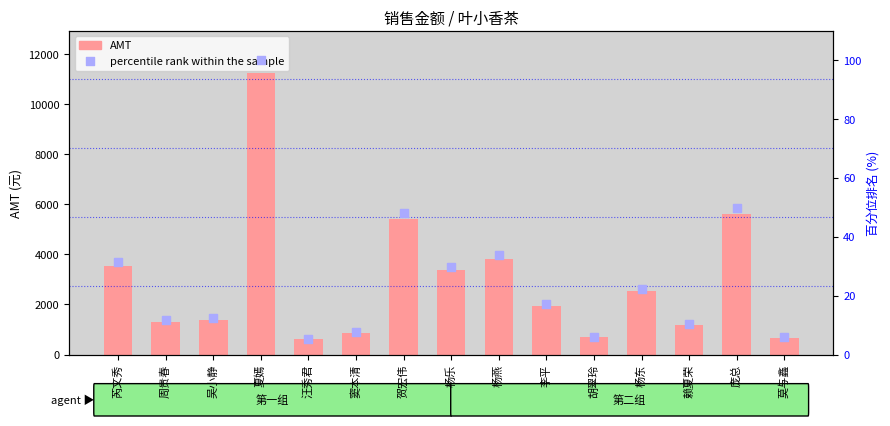

Which series contains the lowest Y value?

percentile rank within the sample